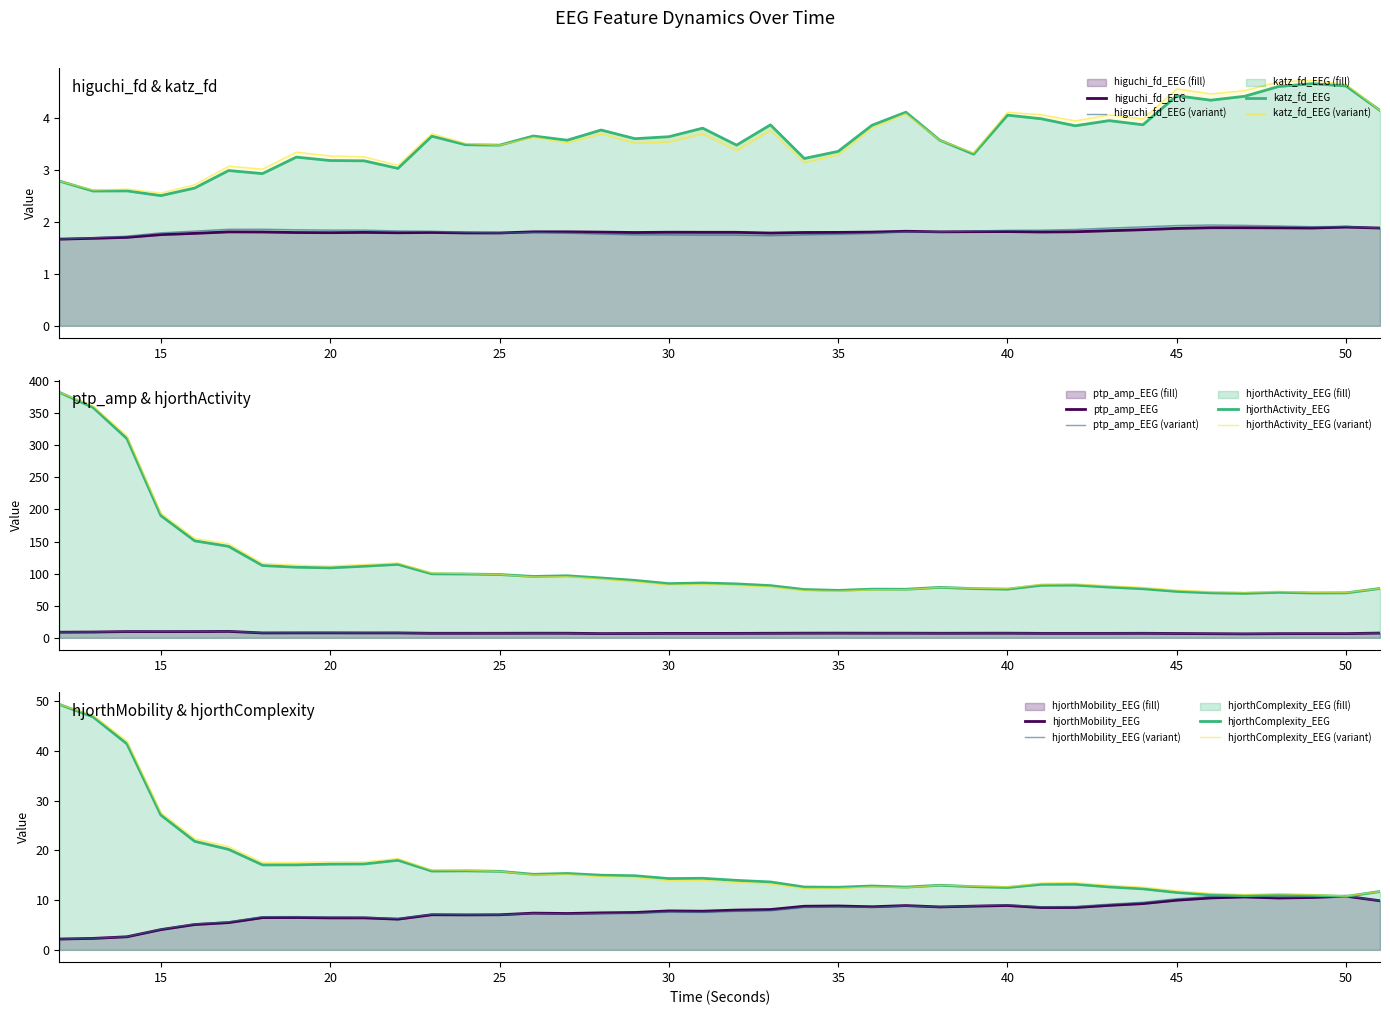

True or false: hjorthMobility_EEG and katz_fd_EEG cross at least once.

True